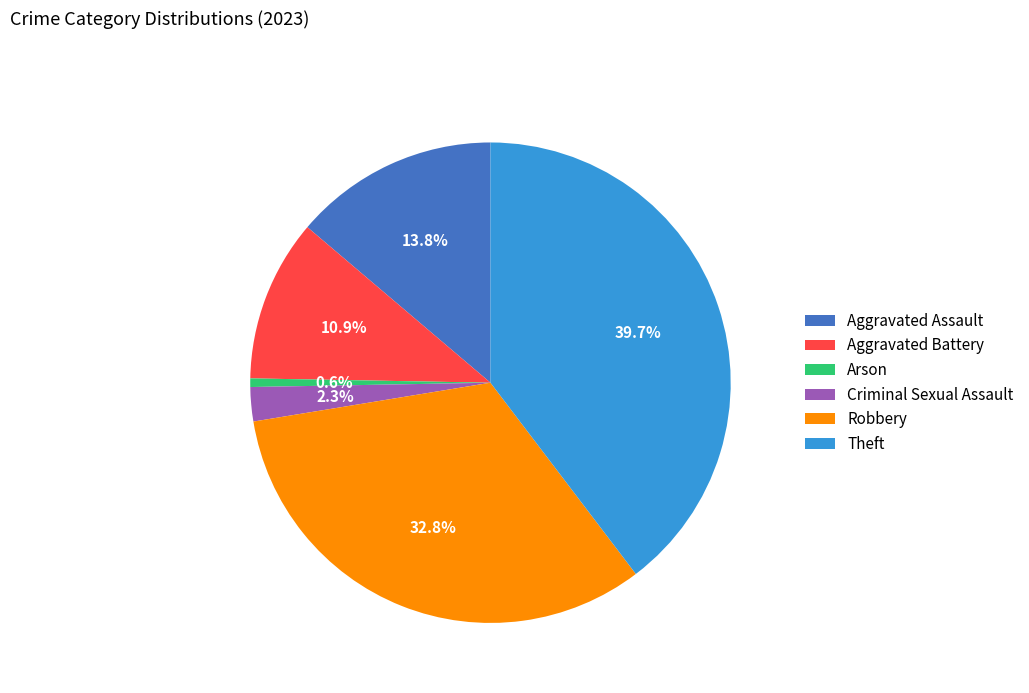

The Aggravated Battery slice represents 11% of the pie. True or false?

True